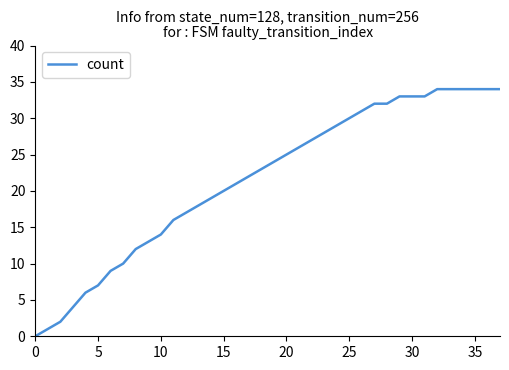

What is the greatest value displayed?

34